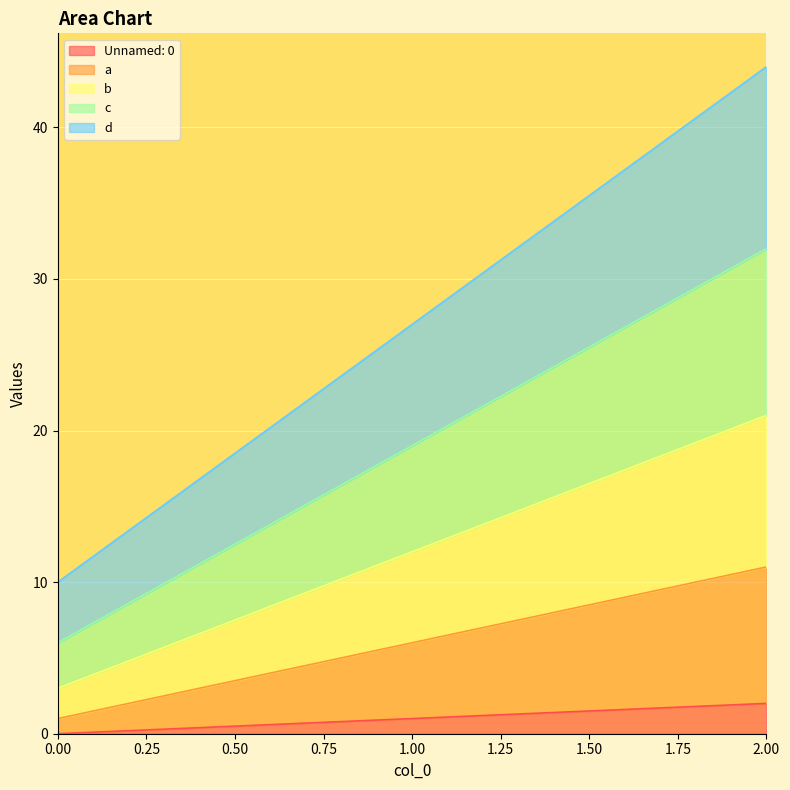

Reading left to right, extract all data points from this chart.

Unnamed: 0: 0	1	2
a: 1	6	11
b: 3	12	21
c: 6	19	32
d: 10	27	44